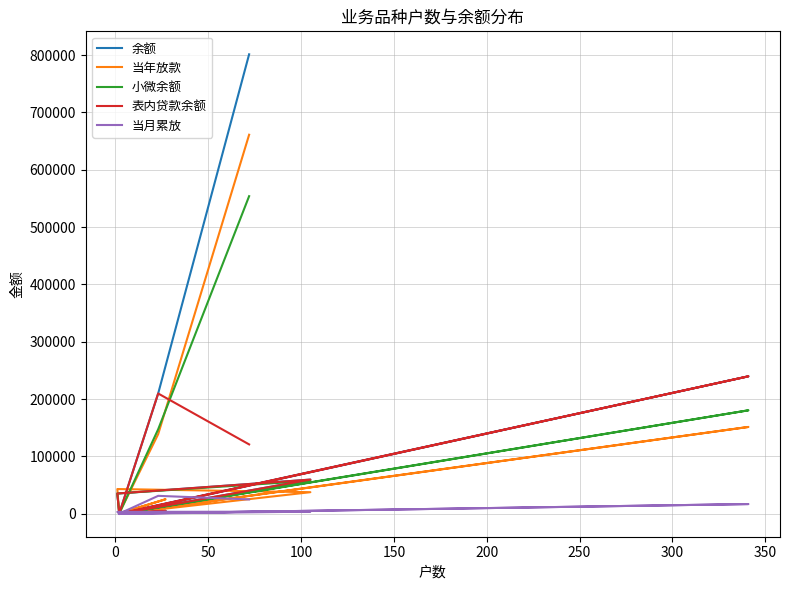

What is the label of the 5th point from the right?

200